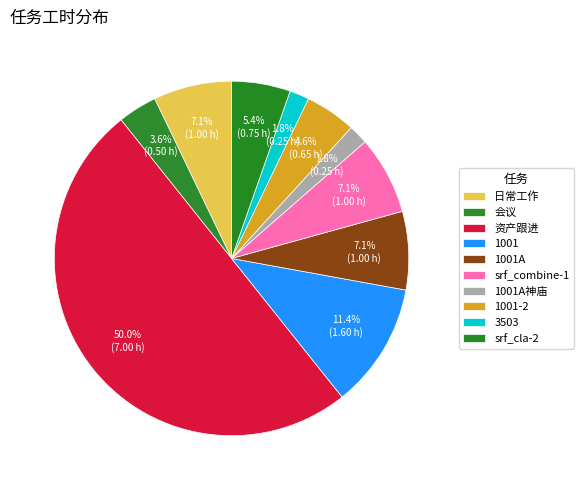

What is the largest slice in the pie chart?

资产跟进